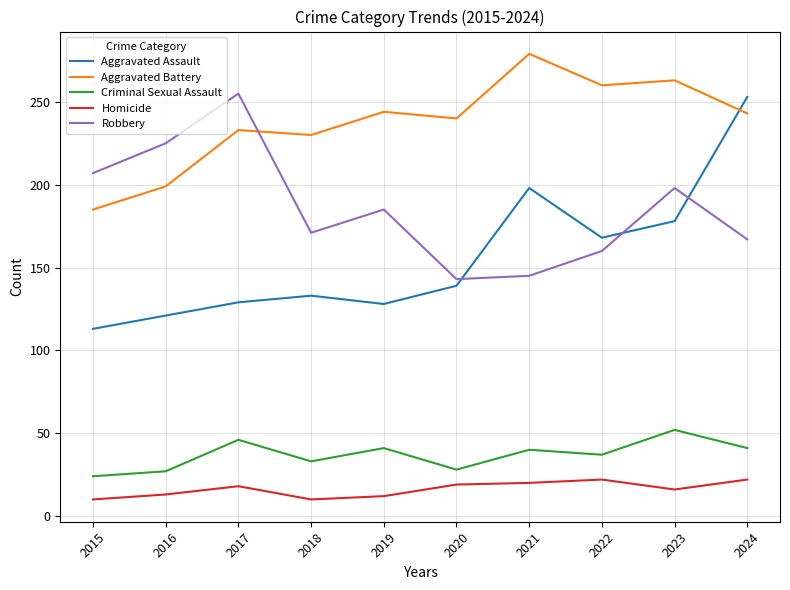

What is the minimum value shown in the chart?

10